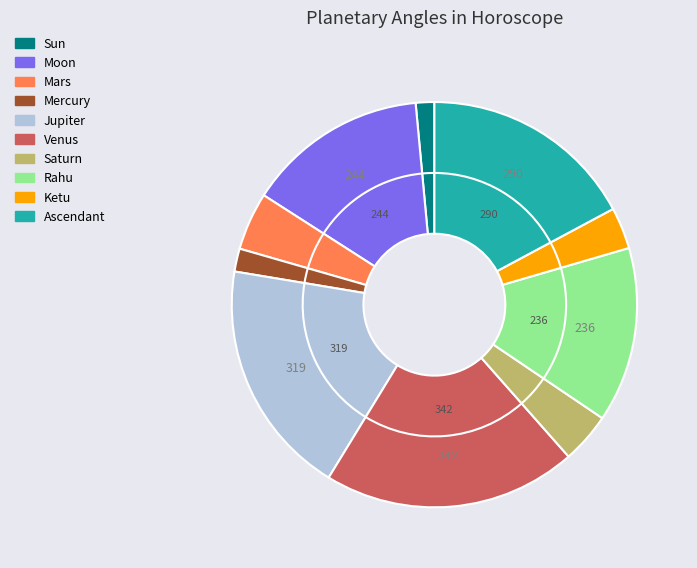

Does any single category account for the majority?

No